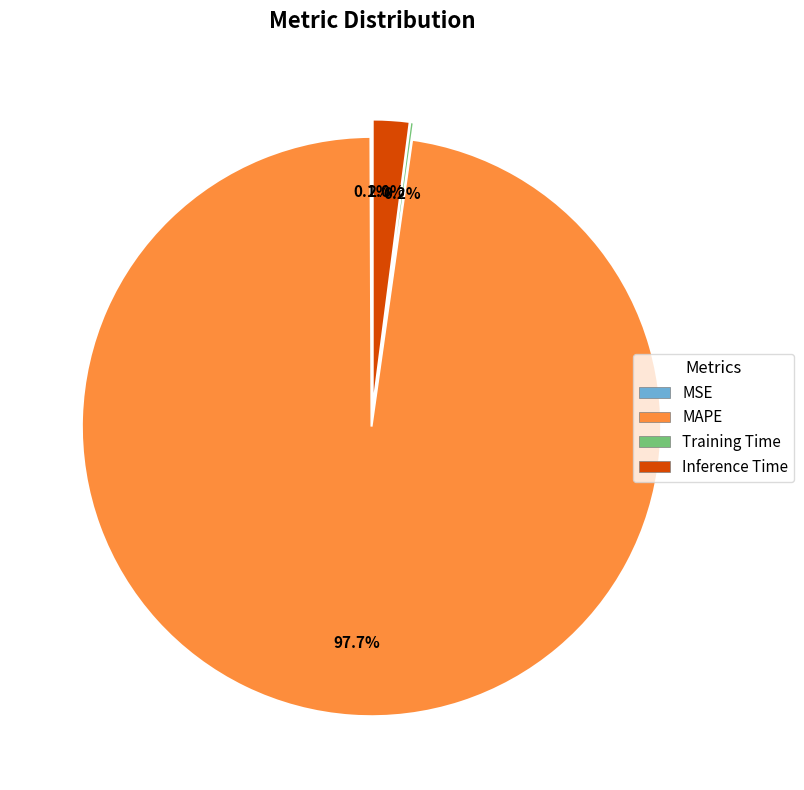

What percentage is the MAPE slice, to the nearest percent?

98%